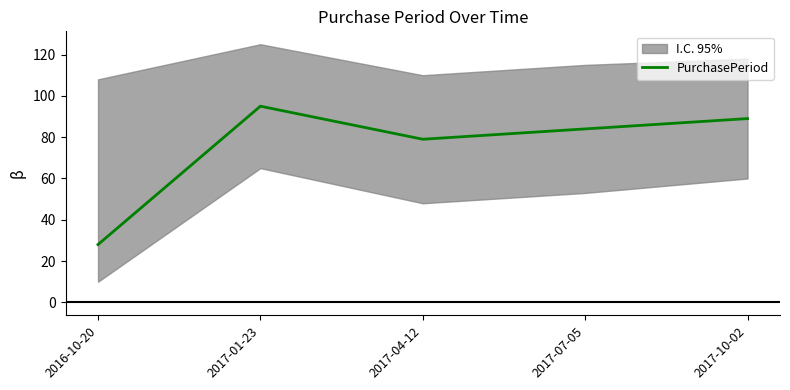

Between 2017-07-05 and 2017-04-12, which is larger?

2017-07-05